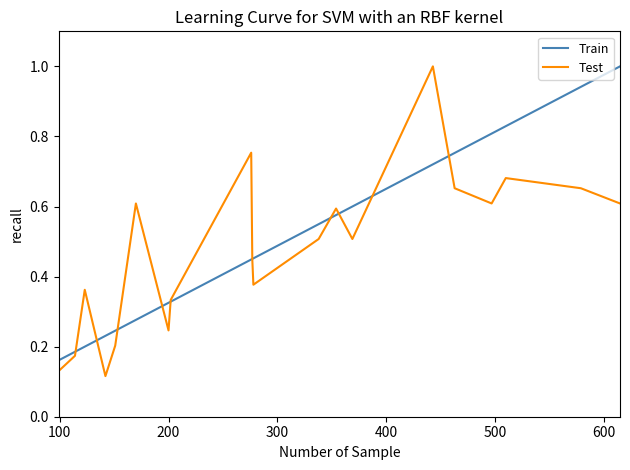

What is the highest value of the Train series?

1.0